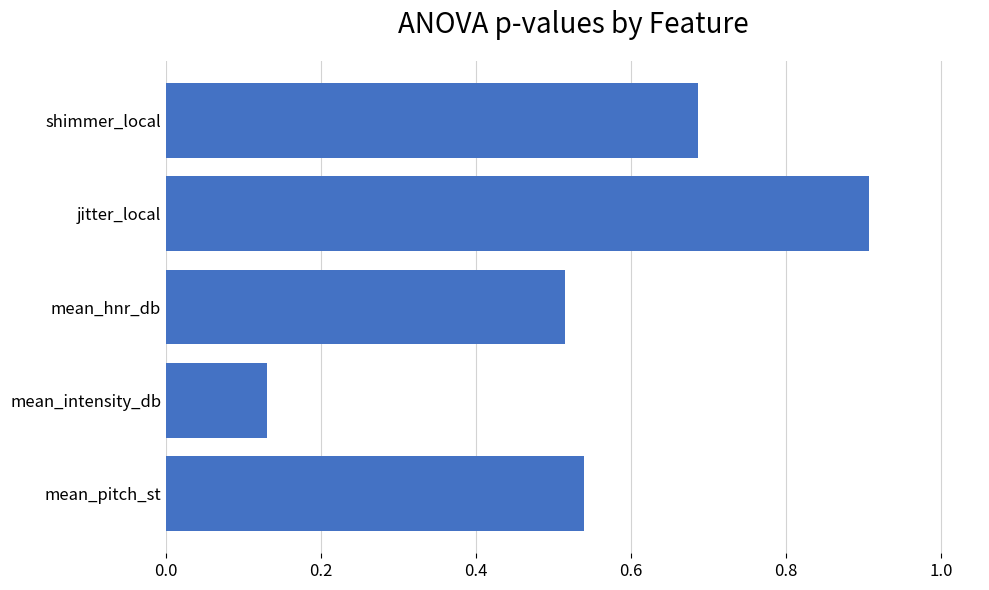

Rank the categories by value from highest to lowest.

jitter_local, shimmer_local, mean_pitch_st, mean_hnr_db, mean_intensity_db